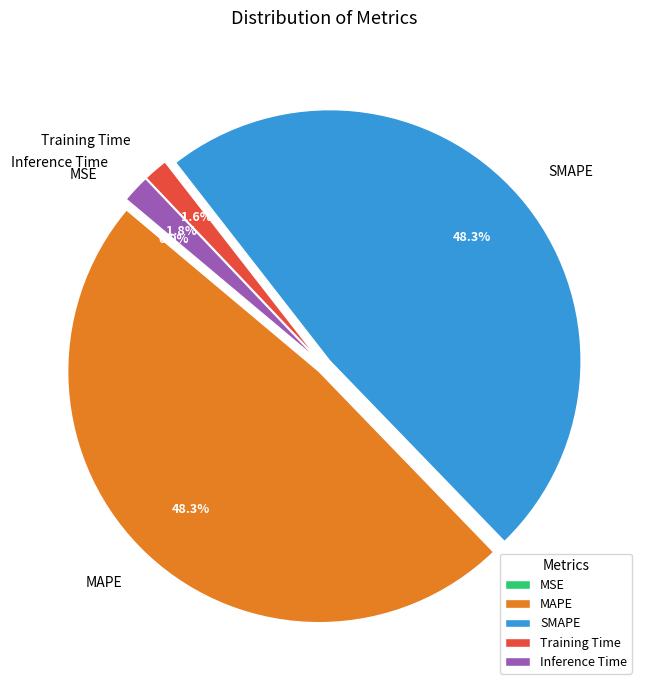

What percentage do SMAPE and Training Time together represent?

49.9%